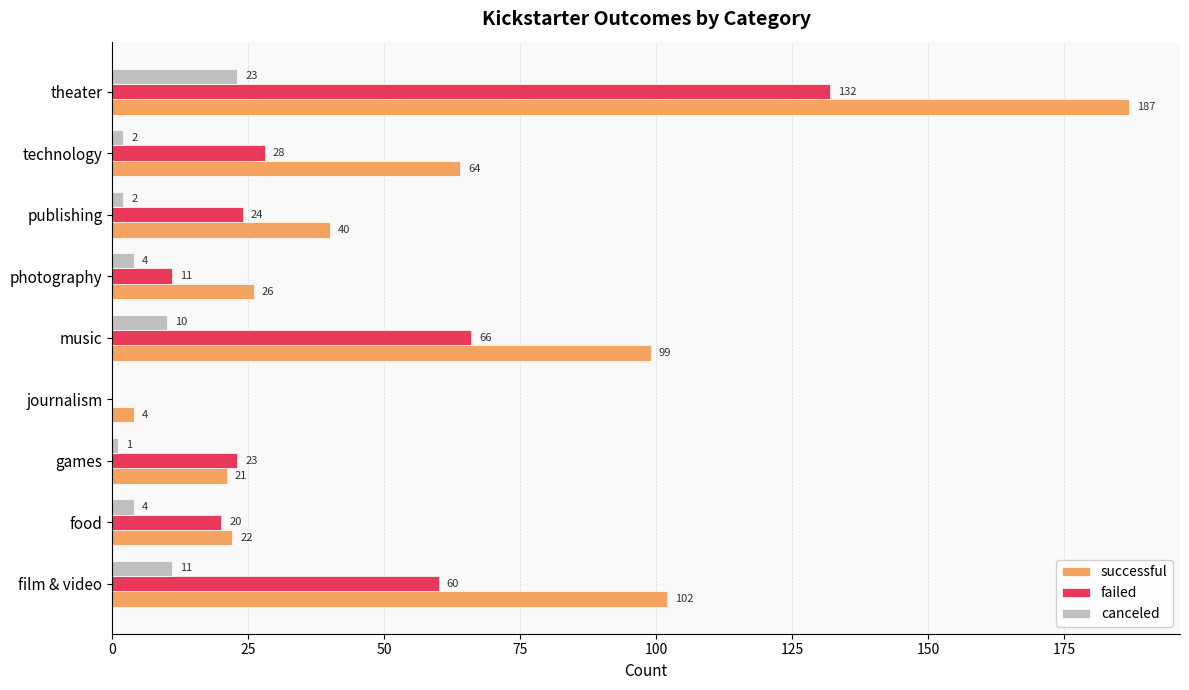

What is the sum of all successful values?

565